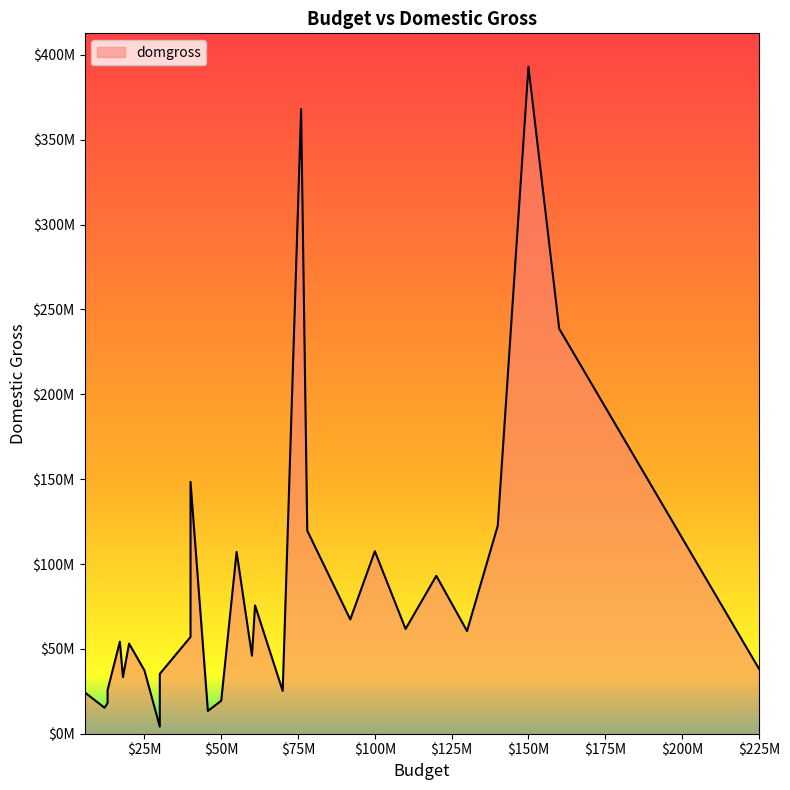

What is the difference between the maximum and minimum values?

388882621